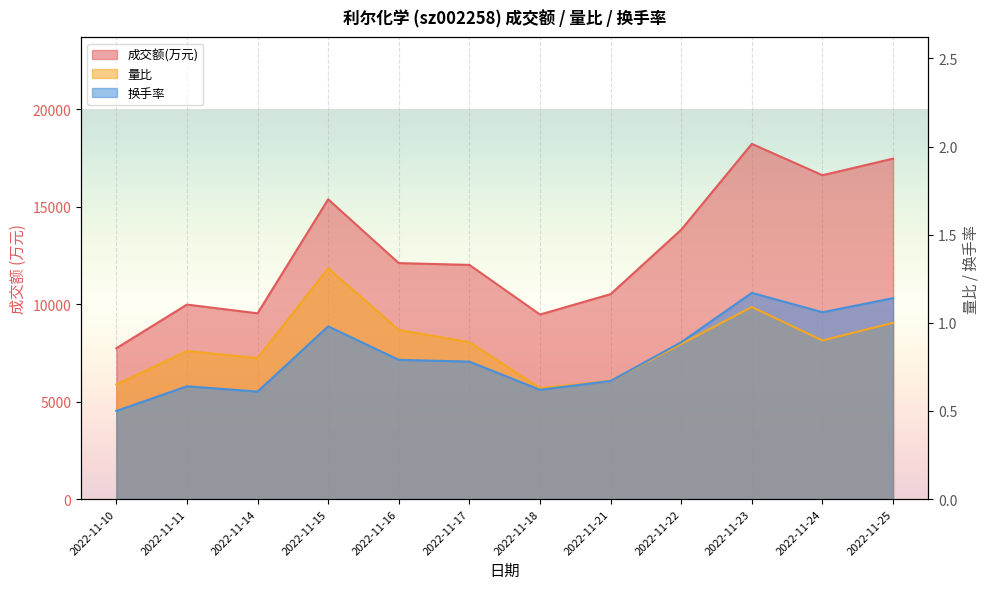

What is the difference between the second highest and minimum values in the 量比 series?

0.5